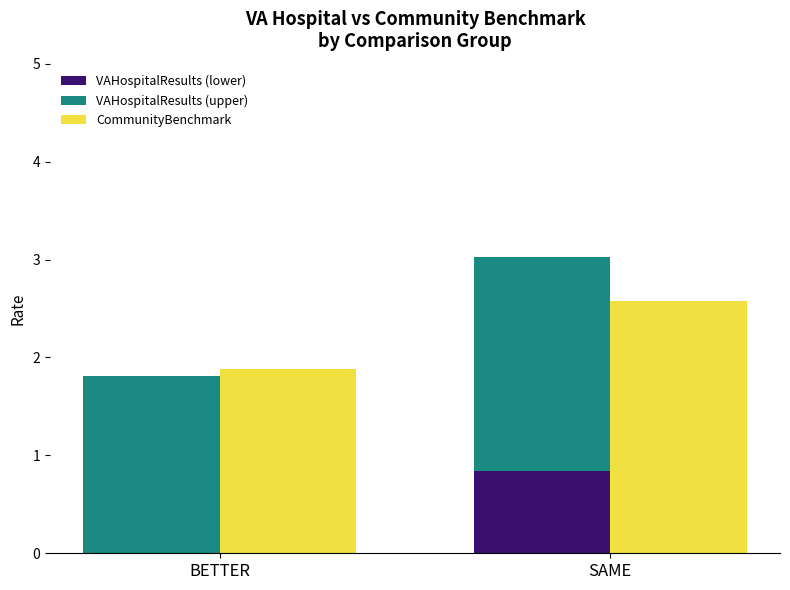

What is the label of the 1st bar from the left?

BETTER